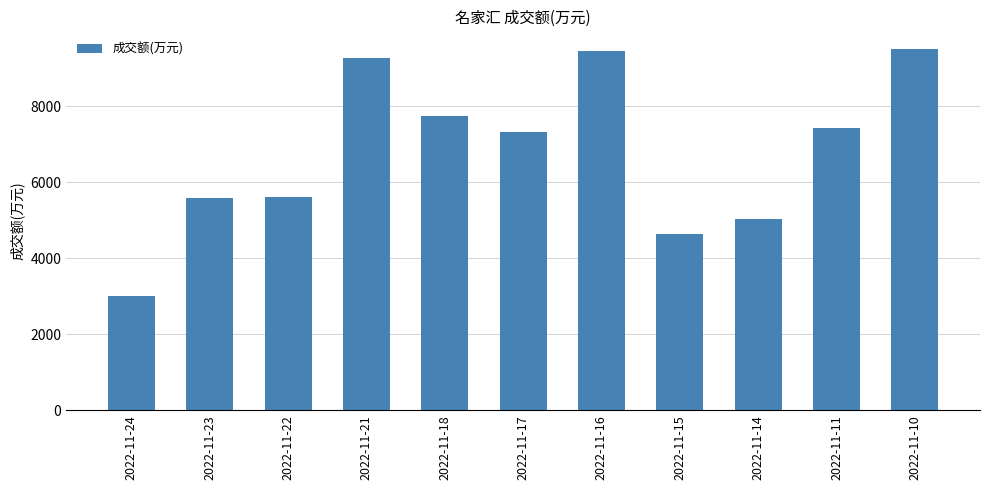

The value at 2022-11-23 is 5595. True or false?

True